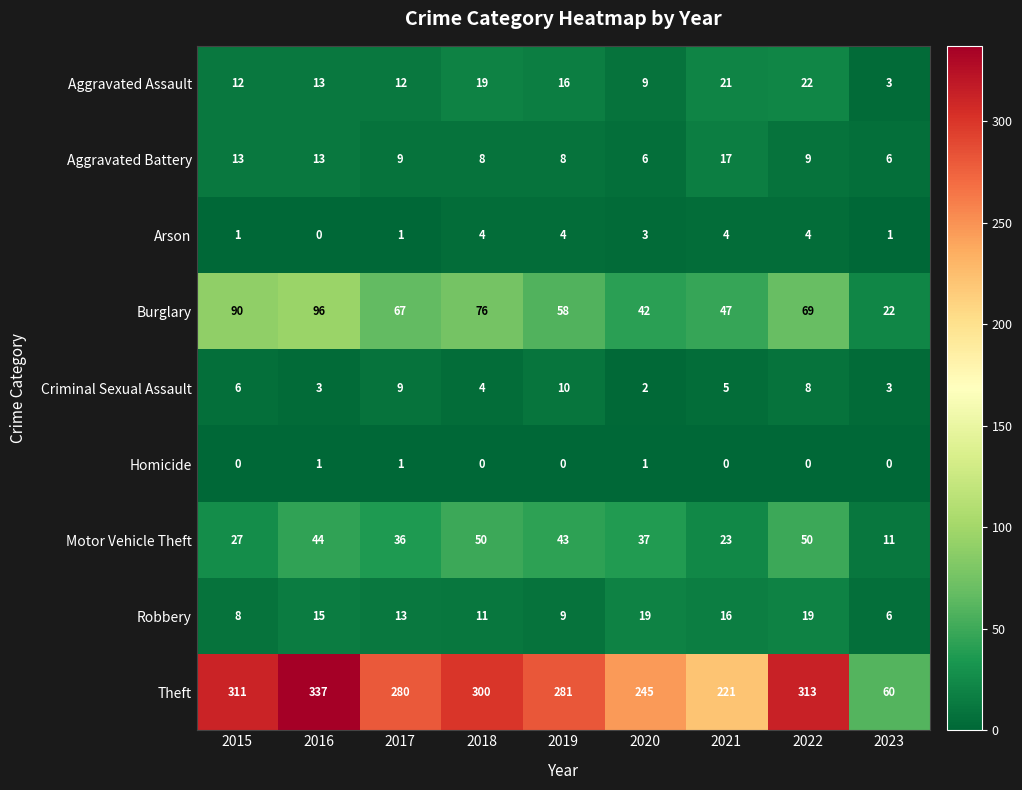

The value of Homicide at 2016 is 0. True or false?

False